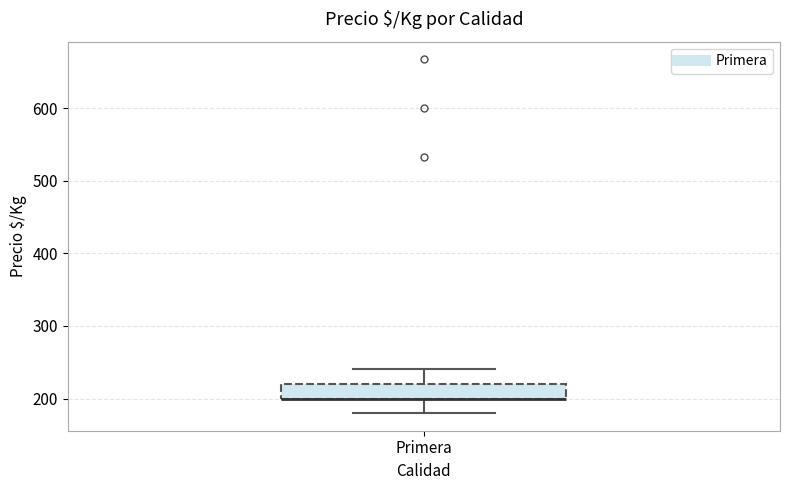

Read this box plot against the y-axis: the position of the median line, the range covered by the box, and the ends of both whiskers. The values are not printed on the chart, so give them approximately, as read against the axis.

median 200 (drawn on the box's lower edge), box 200 to 220, whiskers 180 to 240